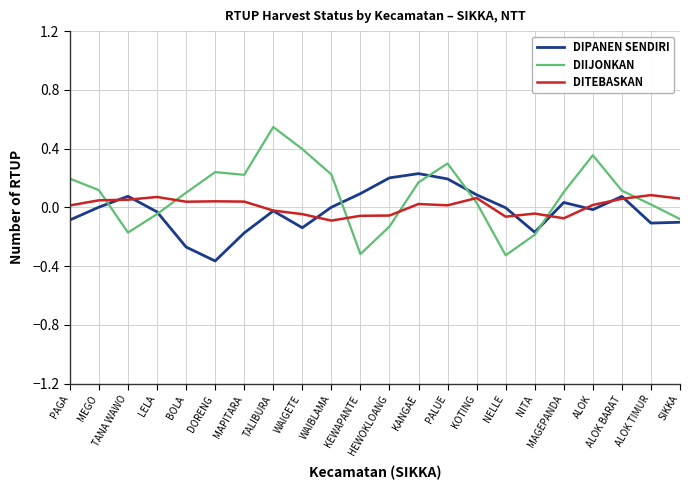

Which series has the widest spread of values?

DIIJONKAN